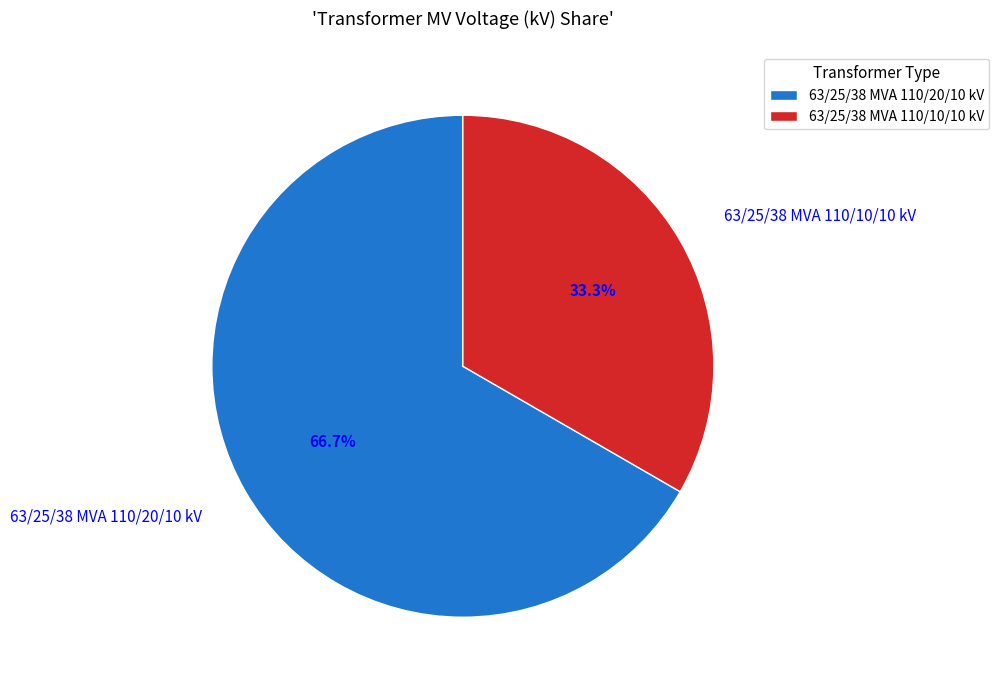

Does any single category account for the majority?

Yes